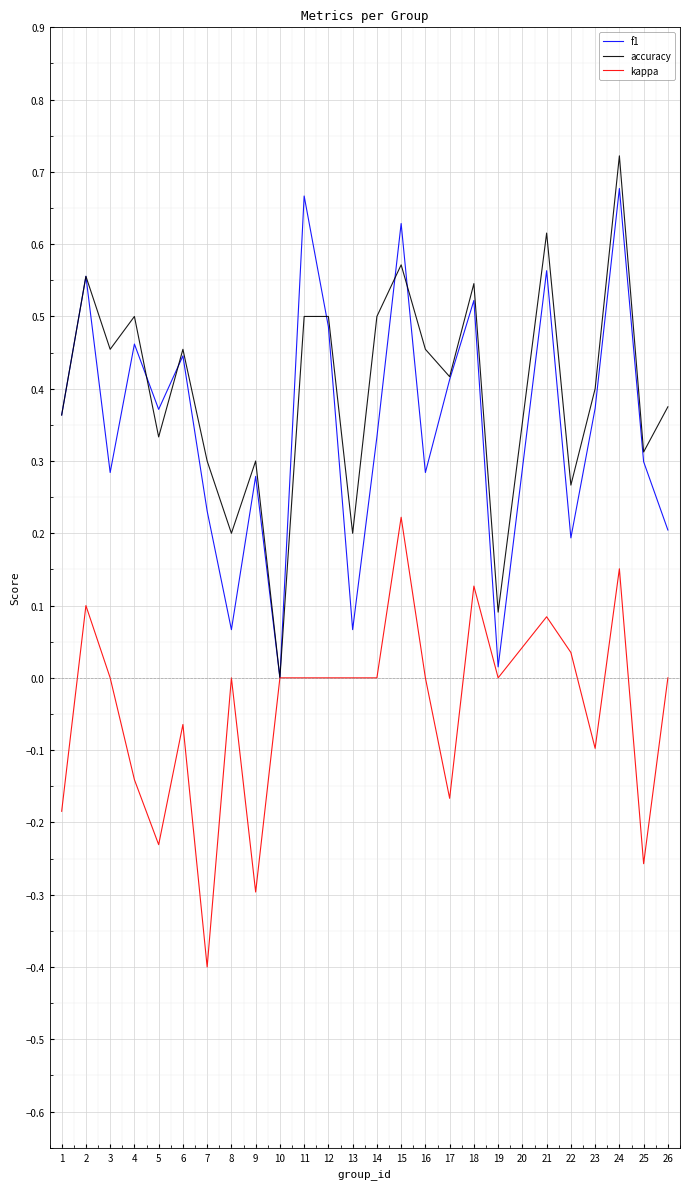

The kappa series shows 0.0 at 3. True or false?

True